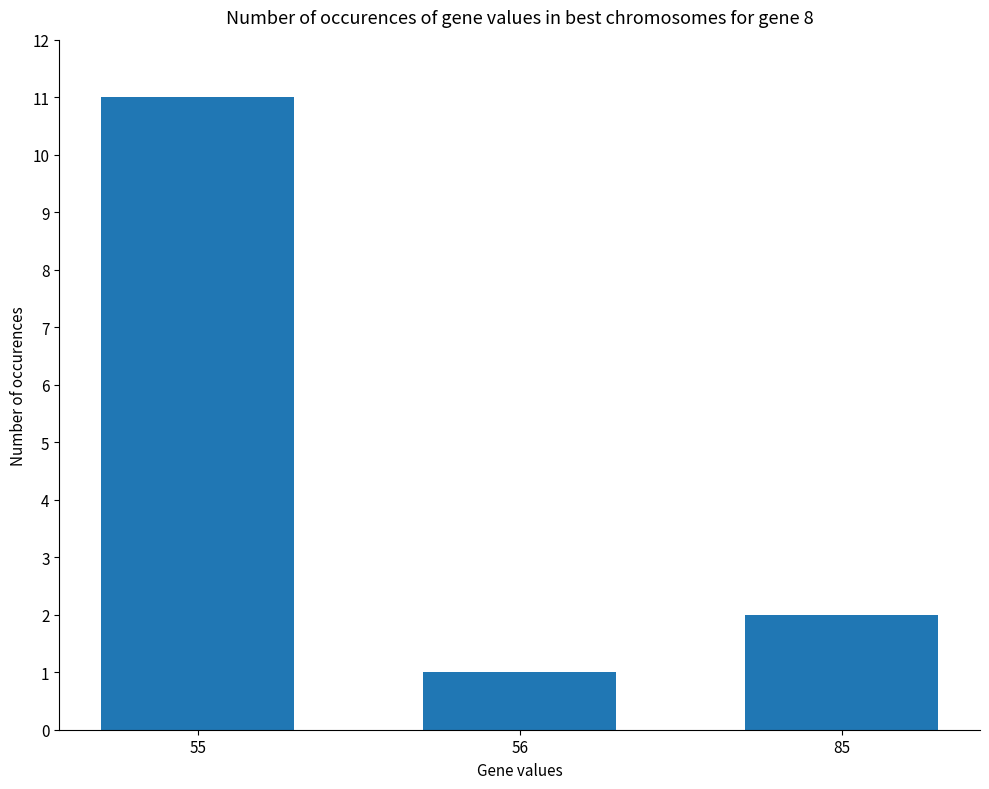

List the labels in order of value, largest first.

55, 85, 56